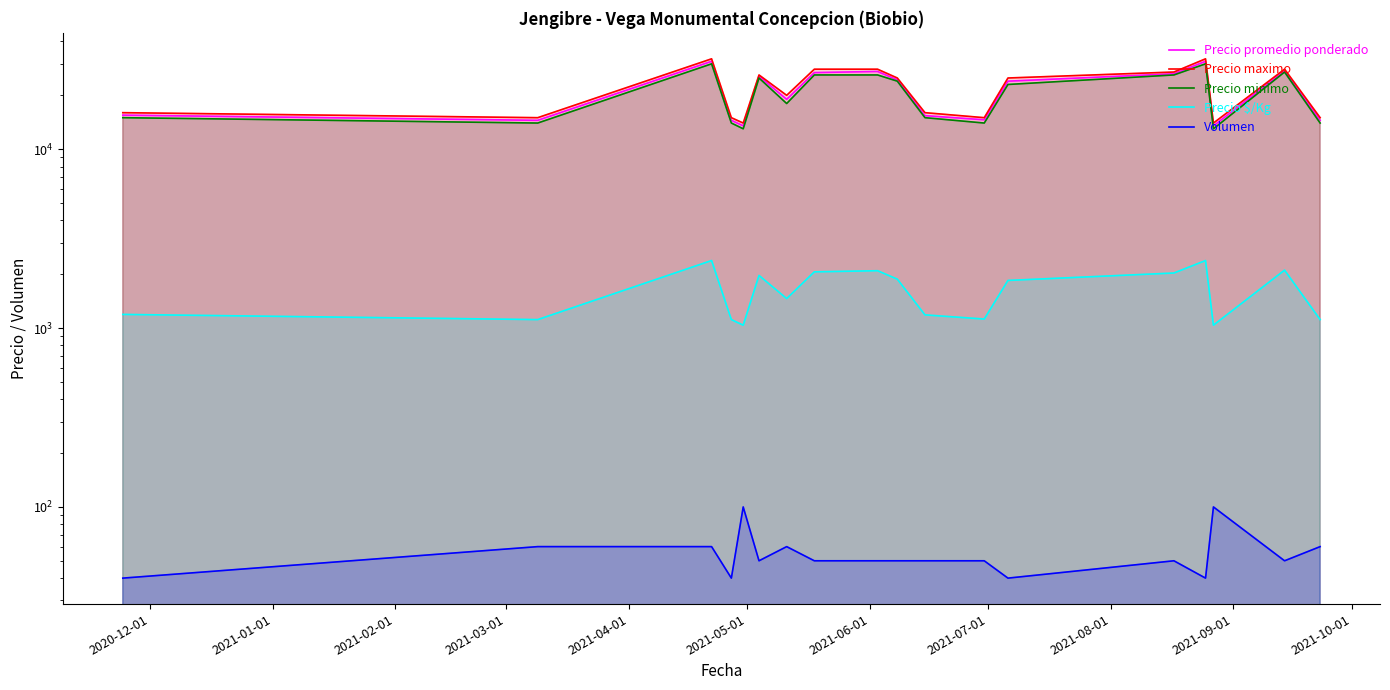

How many lines are shown in the chart?

5